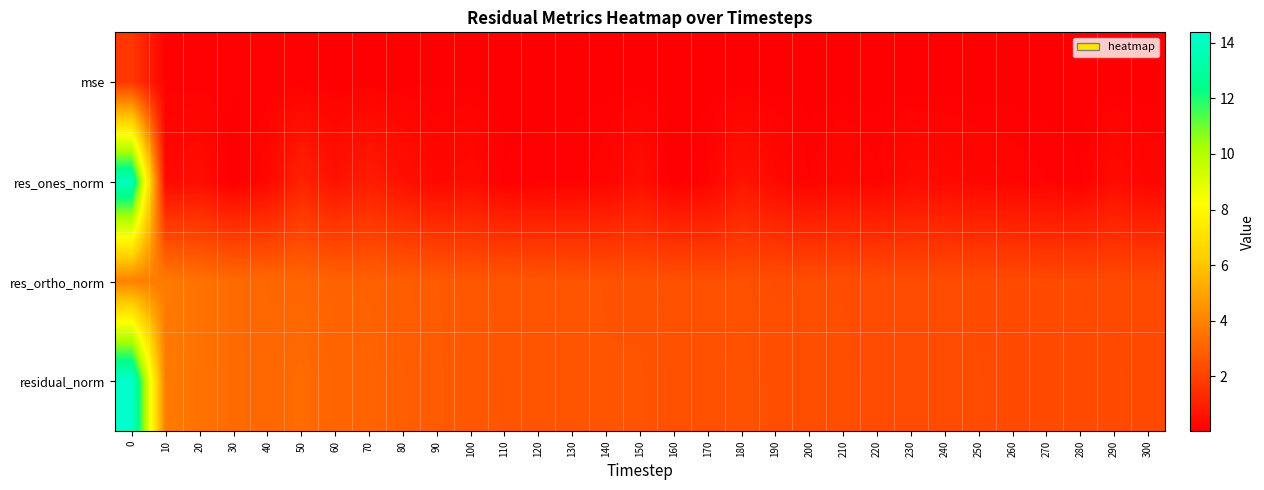

Reading left to right, extract all data points from this chart.

mse: 0=1.7	10=0.1	20=0.1	30=0.1	40=0.1	50=0.1	60=0.1	70=0.1	80=0.1	90=0.1	100=0.1	110=0.1	120=0.1	130=0.1	140=0.1	150=0.1	160=0.1	170=0.0	180=0.1	190=0.0	200=0.0	210=0.0	220=0.0	230=0.0	240=0.0	250=0.0	260=0.0	270=0.0	280=0.0	290=0.0	300=0.0
res_ones_norm: 0=13.8	10=0.3	20=0.5	30=0.0	40=0.3	50=1.1	60=0.6	70=0.9	80=0.6	90=0.3	100=0.4	110=0.1	120=0.1	130=0.1	140=0.2	150=0.5	160=0.0	170=0.2	180=0.7	190=0.3	200=0.1	210=0.3	220=0.2	230=0.4	240=0.3	250=0.2	260=0.2	270=0.1	280=0.1	290=0.4	300=0.2
res_ortho_norm: 0=3.9	10=3.7	20=3.5	30=3.2	40=3.2	50=3.1	60=3.0	70=3.0	80=2.8	90=2.8	100=2.7	110=2.7	120=2.6	130=2.6	140=2.5	150=2.5	160=2.5	170=2.4	180=2.5	190=2.4	200=2.4	210=2.4	220=2.4	230=2.3	240=2.4	250=2.3	260=2.3	270=2.3	280=2.3	290=2.2	300=2.2
residual_norm: 0=14.4	10=3.7	20=3.5	30=3.2	40=3.2	50=3.3	60=3.1	70=3.1	80=2.9	90=2.8	100=2.7	110=2.7	120=2.6	130=2.6	140=2.6	150=2.6	160=2.5	170=2.4	180=2.5	190=2.4	200=2.4	210=2.4	220=2.4	230=2.4	240=2.4	250=2.3	260=2.3	270=2.3	280=2.3	290=2.3	300=2.2